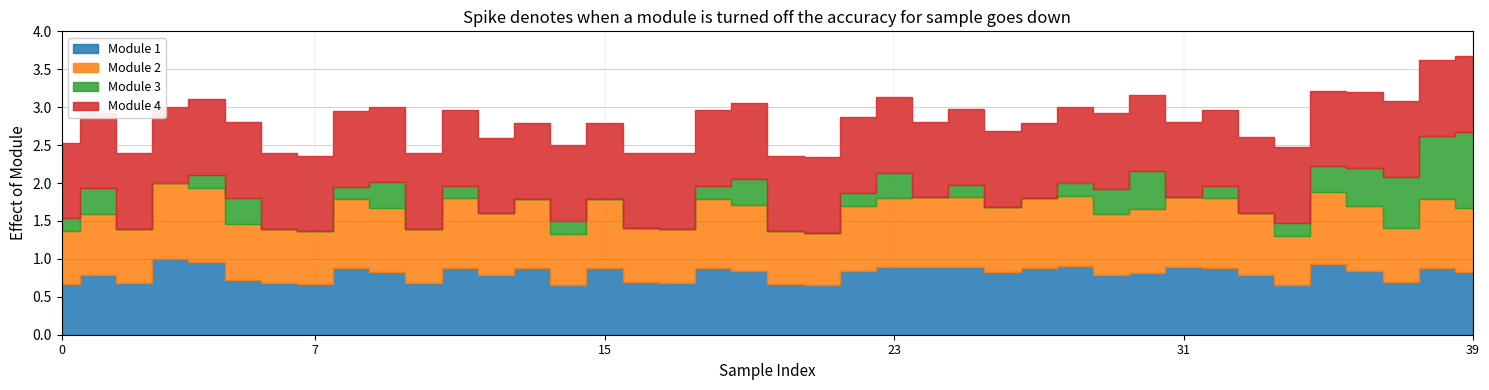

The value of Batting Average1 at 2010-07-23 is 0.5. True or false?

False